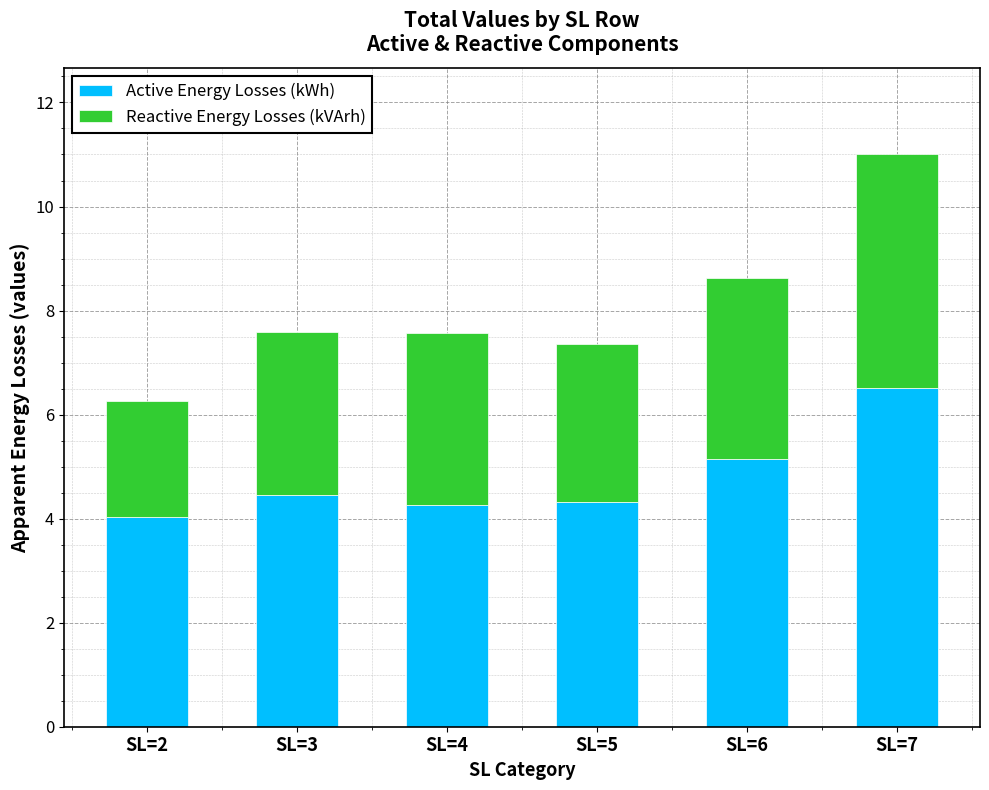

At which label does Active Energy Losses (kWh) reach its peak?

SL=7